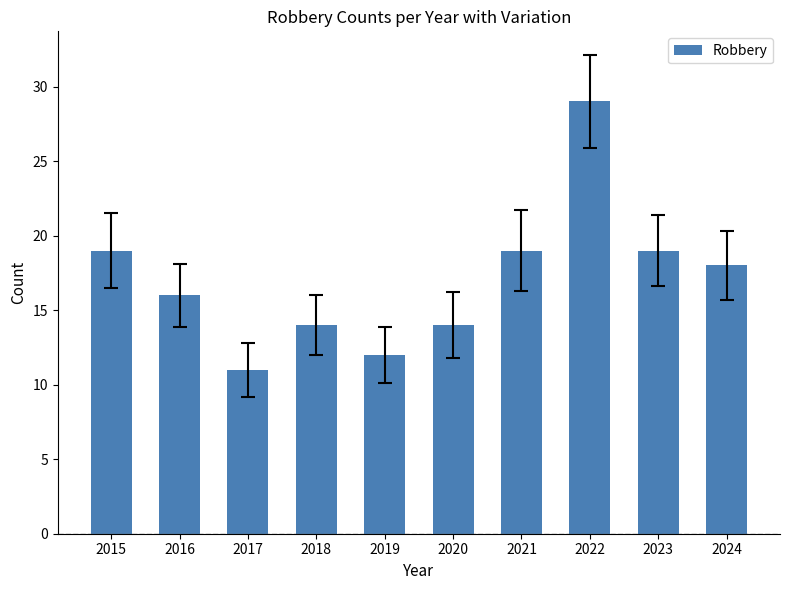

True or false: the data shows 14 at 2018.

True